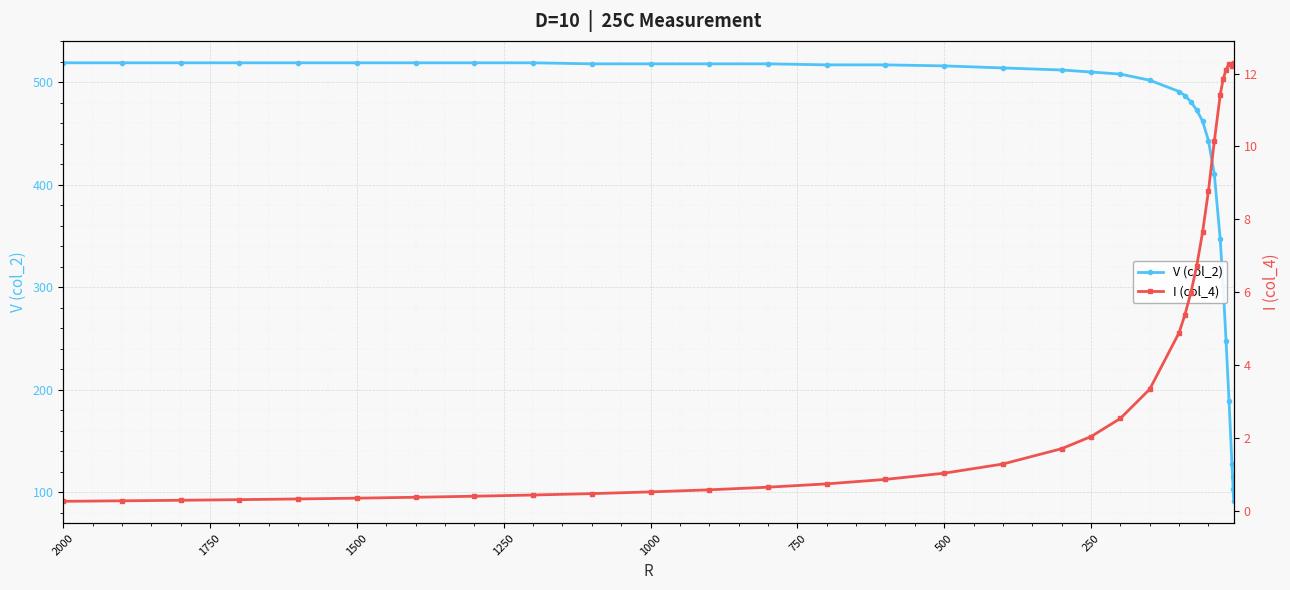

How many lines are shown in the chart?

2